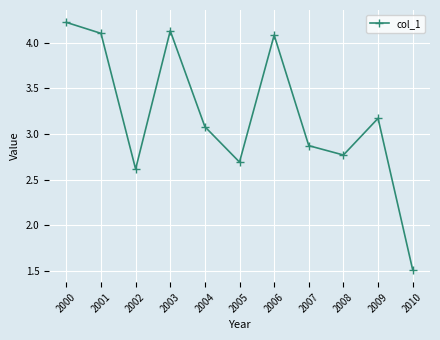

How many points are lower than both their immediate neighbors (excluding endpoints)?

3